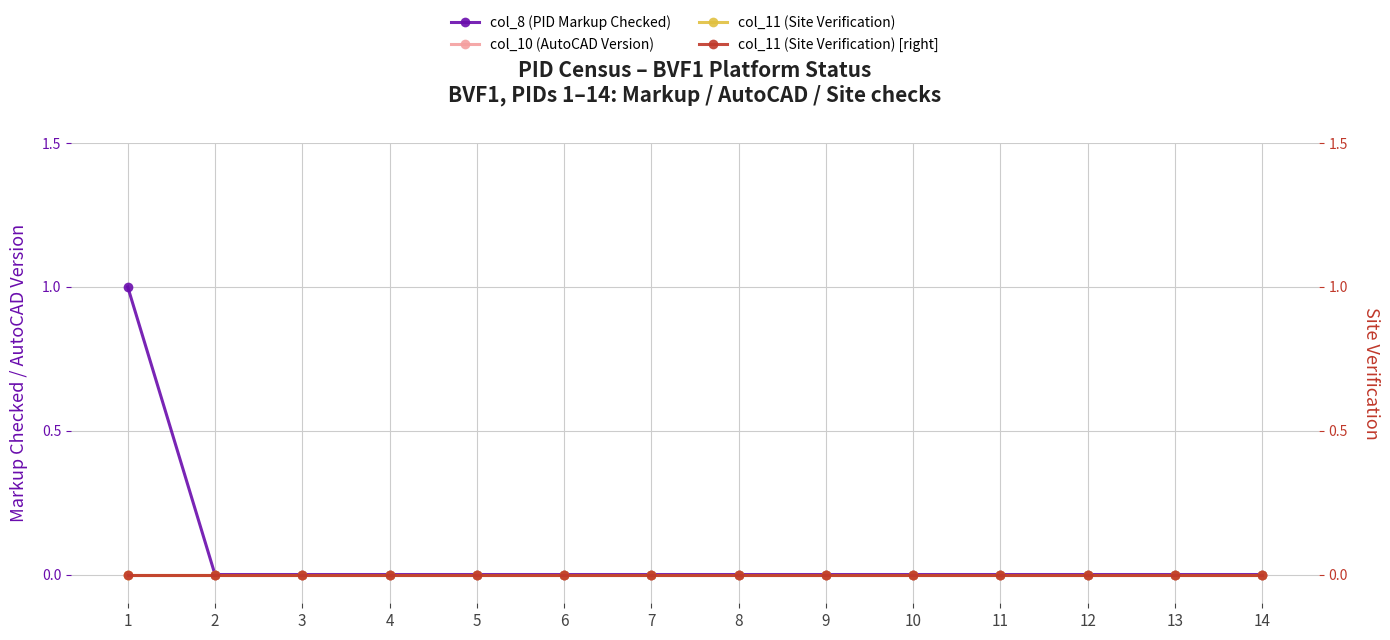

Is this an area chart (filled region under the line)?

No